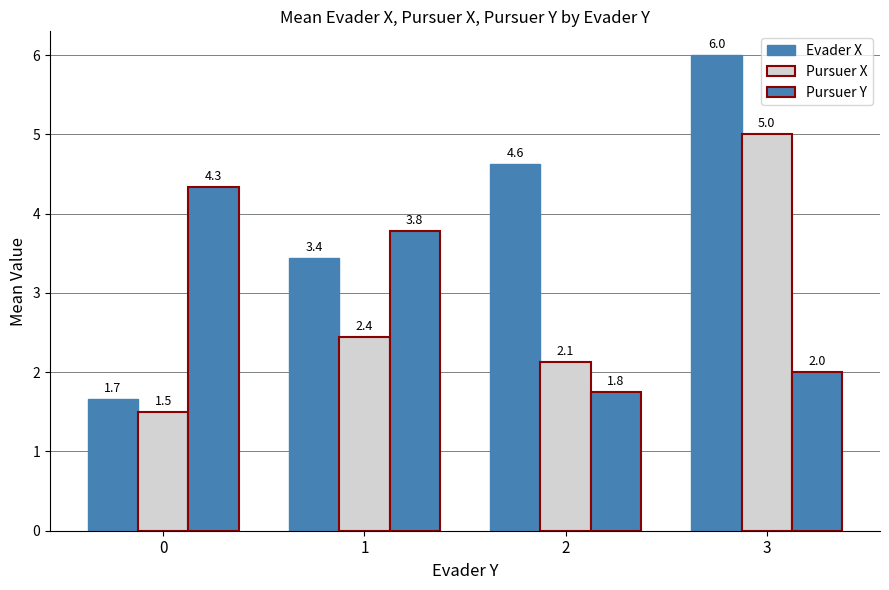

The Pursuer Y series shows 1.8 at 2. True or false?

True